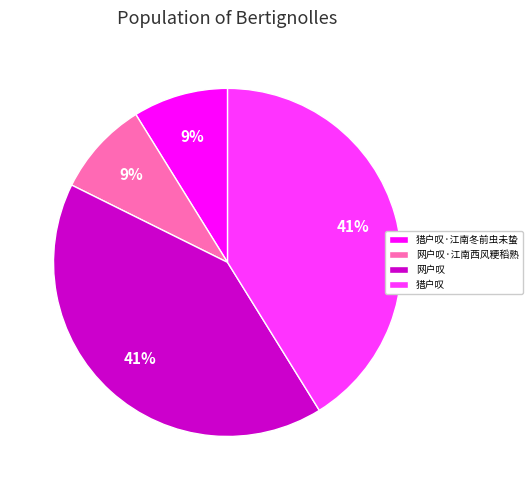

Does any single category account for the majority?

No